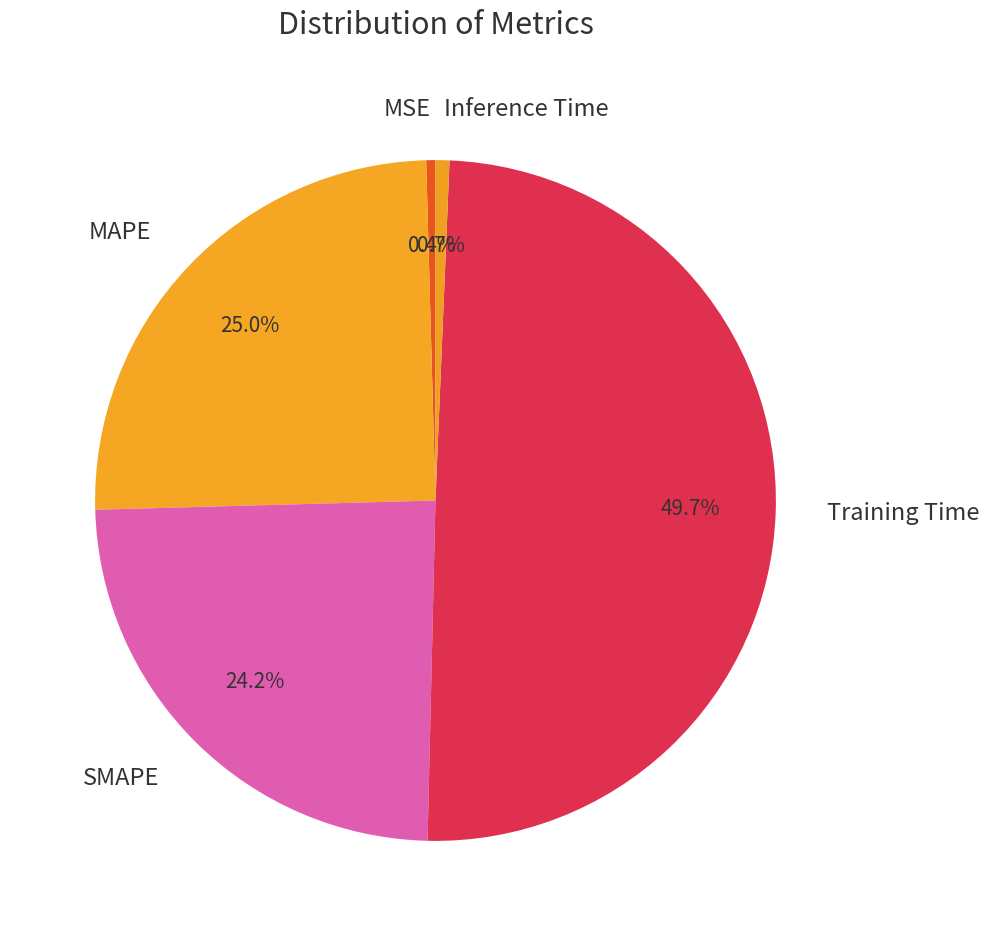

Which slice is the largest?

Training Time